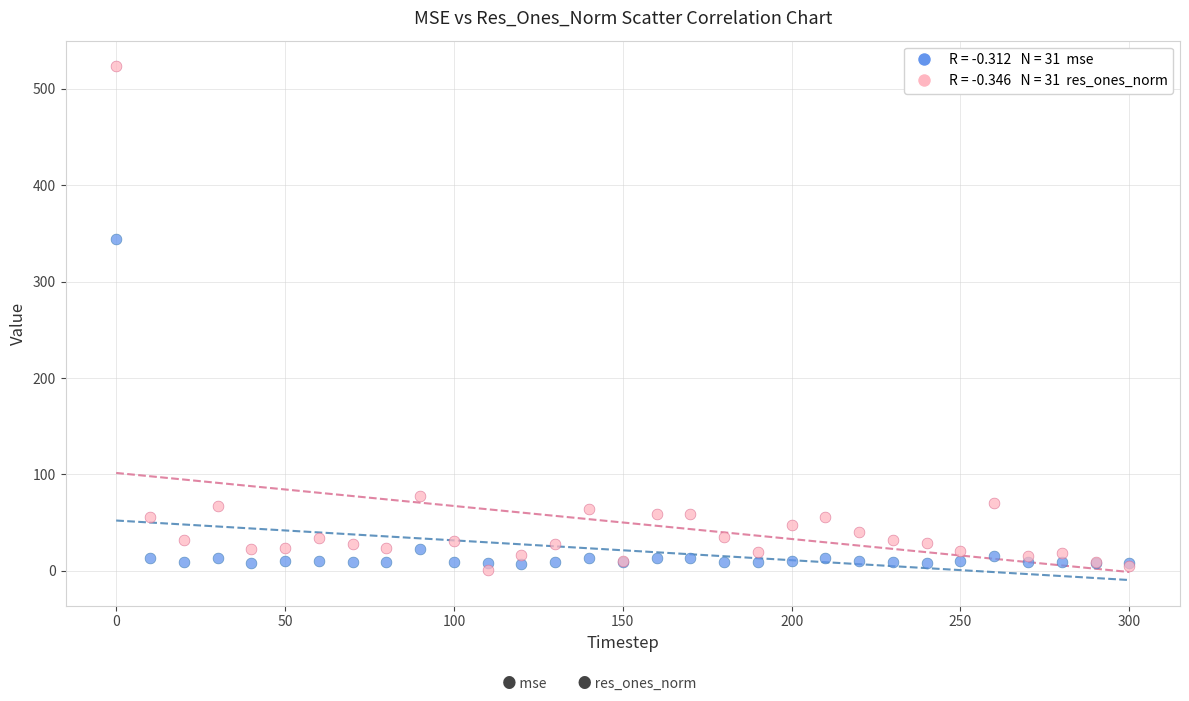

Across all series, what Y value is closest to 261?

343.9